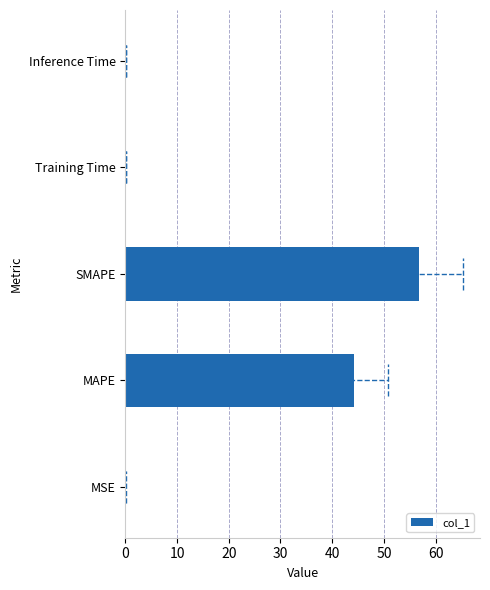

What is the average value?

20.3